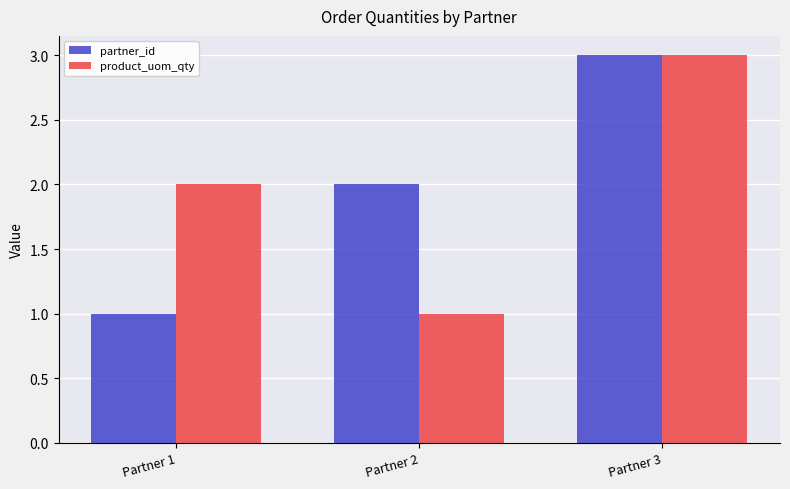

Does the chart contain stacked bars?

No